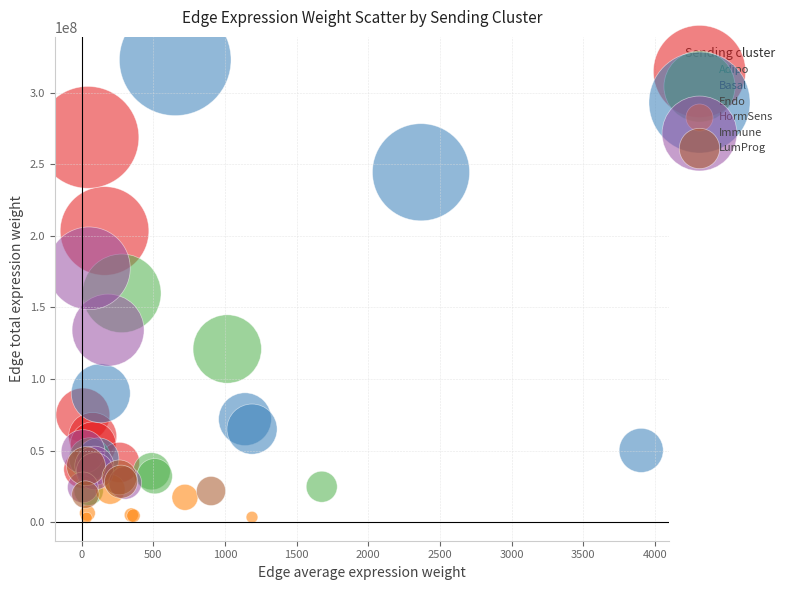

Which series reaches the minimum Y coordinate?

HormSens